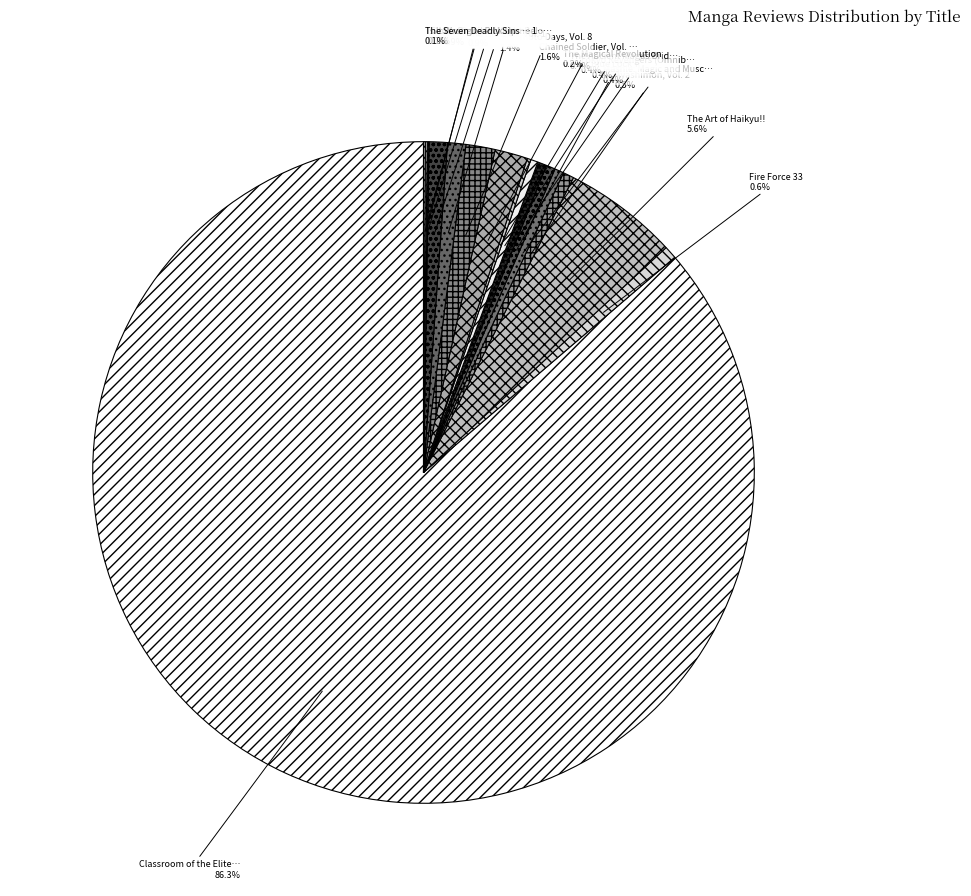

What is the majority slice?

Classroom of the Elite: Horikita